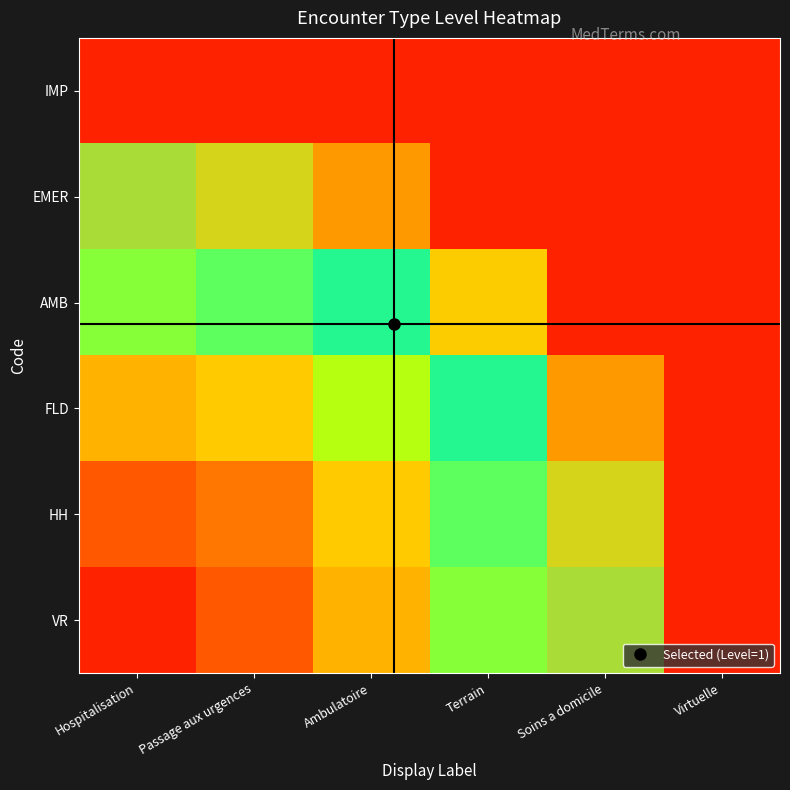

At Soins a domicile, list the series in order from largest to smallest.

IMP, EMER, AMB, FLD, HH, VR